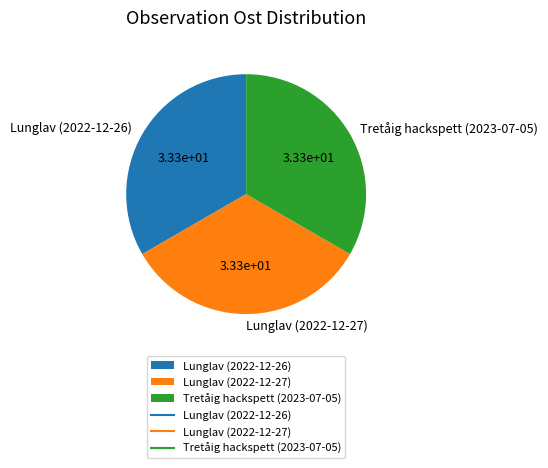

What is the ratio of the value at Lunglav (2022-12-26) to the value at Tretåig hackspett (2023-07-05)?

1.0